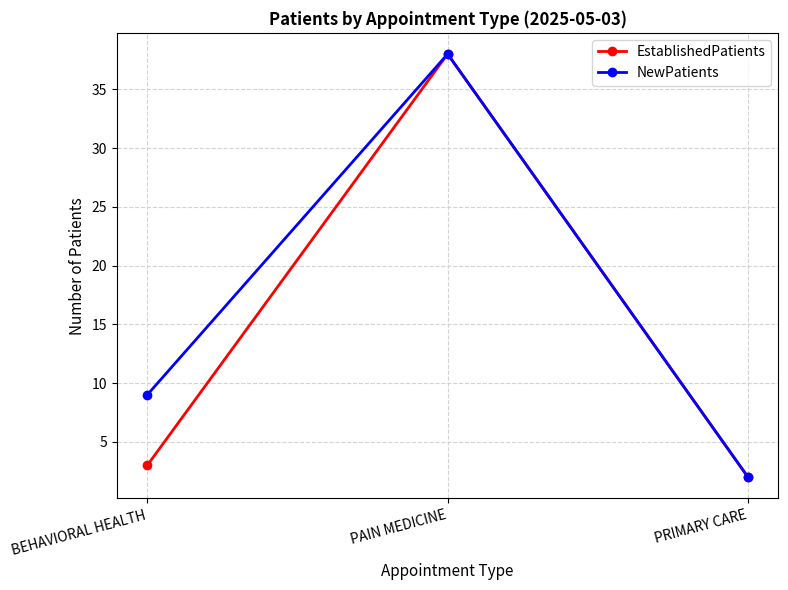

What is the minimum value shown in the chart?

2